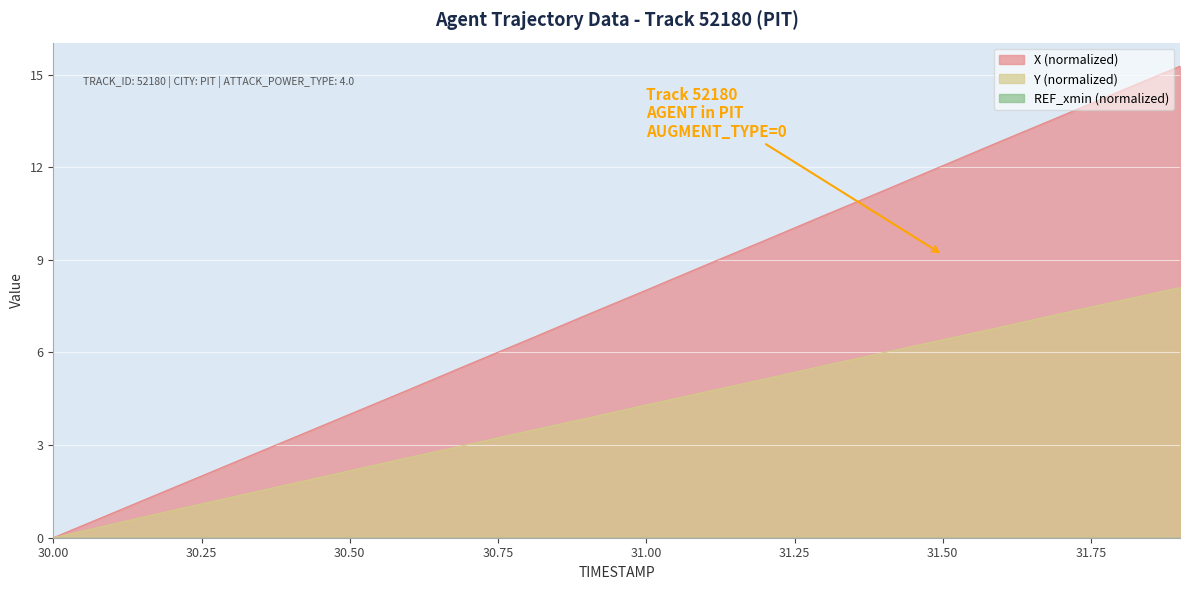

True or false: X has more than 0 points higher than both neighbors.

False